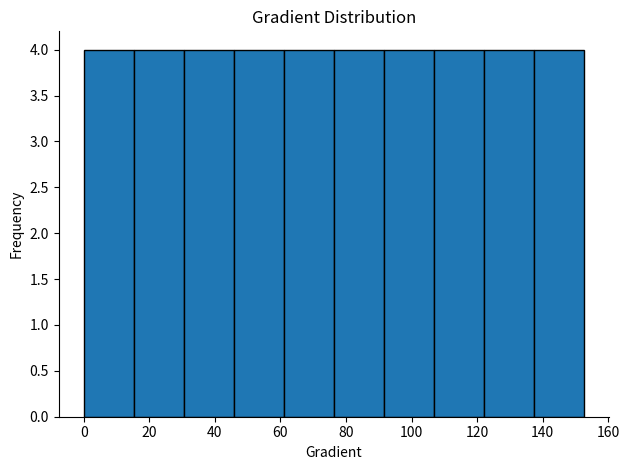

Reading left to right, transcribe this chart: for each bar, give the range it covers on the x-axis and its height. Neither the bar edges nor the heights are printed on the chart, so give them approximately, as read against the axes.

0 to 16: 4
16 to 30: 4
30 to 46: 4
46 to 62: 4
62 to 76: 4
76 to 92: 4
92 to 106: 4
106 to 122: 4
122 to 138: 4
138 to 152: 4